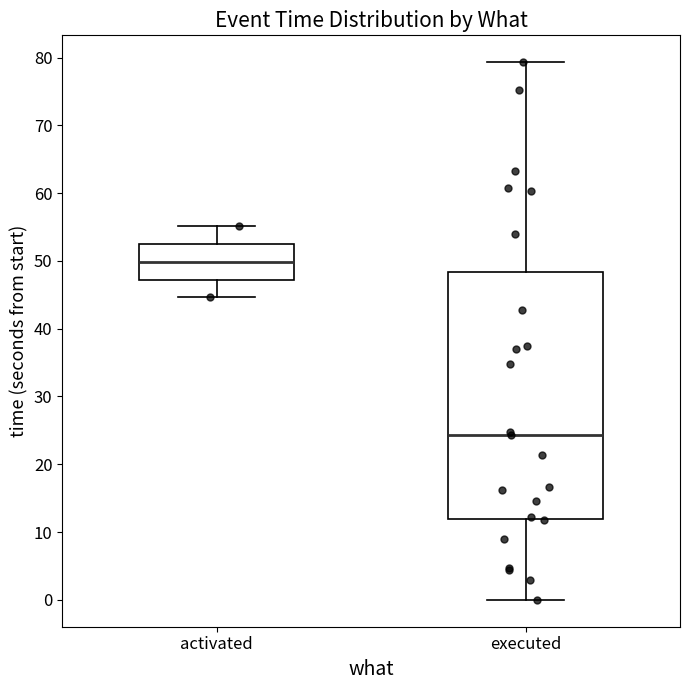

Comparing the boxes themselves (not the whiskers), which one is the tallest?

executed